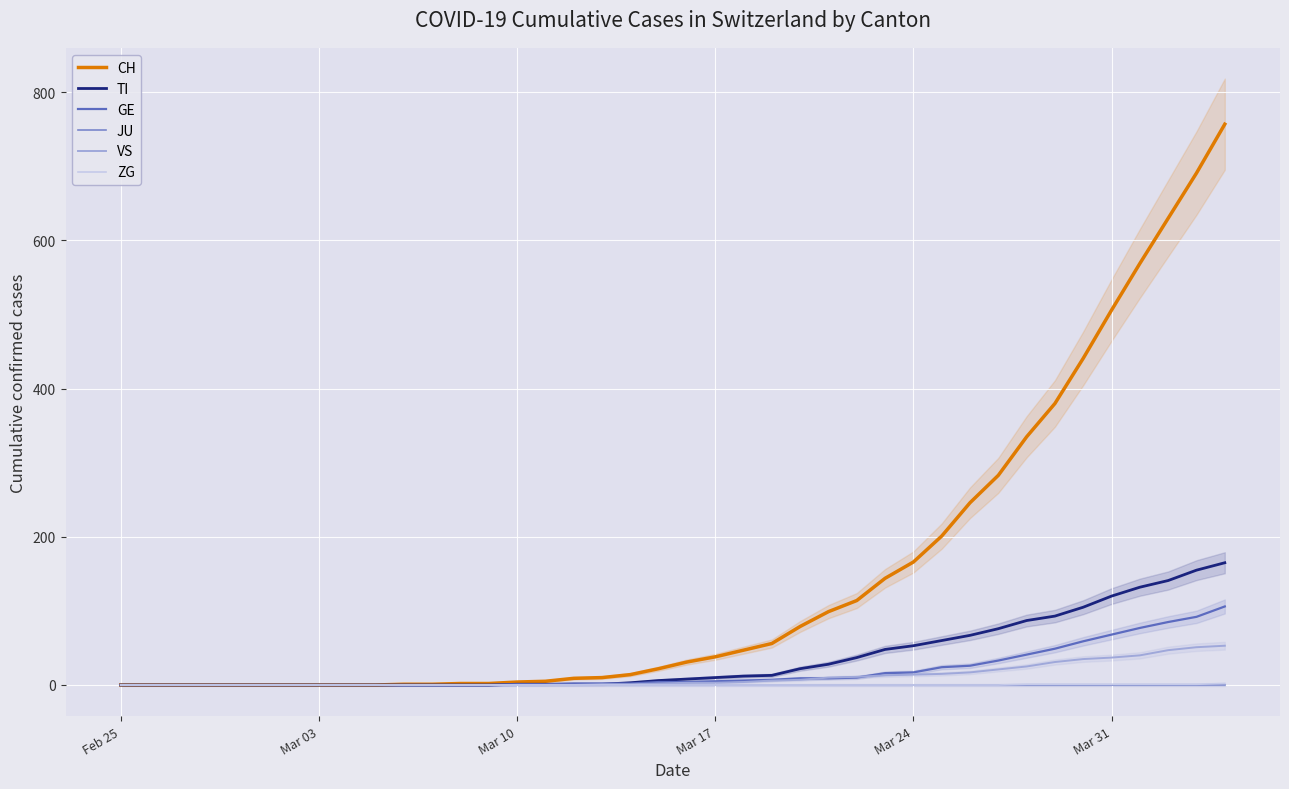

True or false: TI has more than 1 interior local peaks.

False